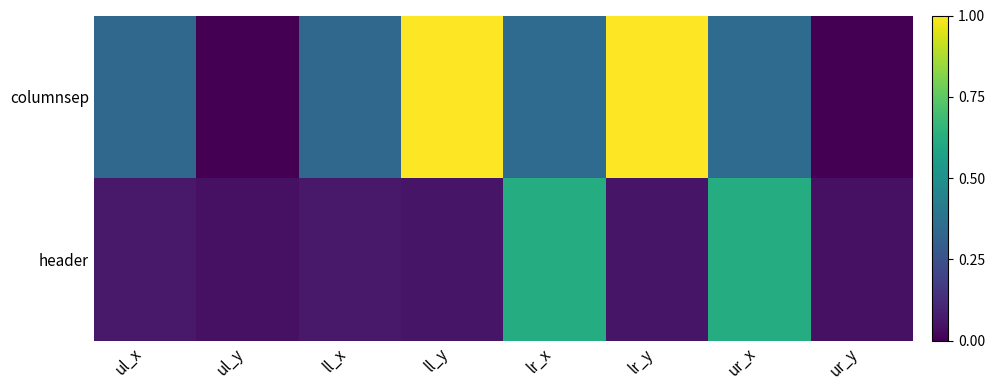

List the series in order of their peak value, highest first.

columnsep, header